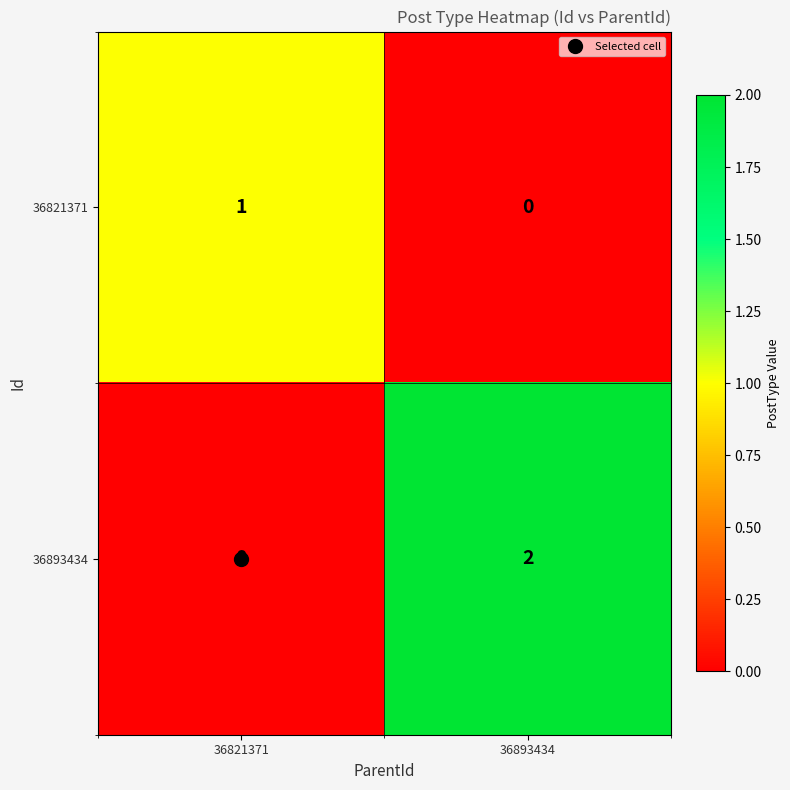

Where is 36893434 nearest to the value 1?

36821371